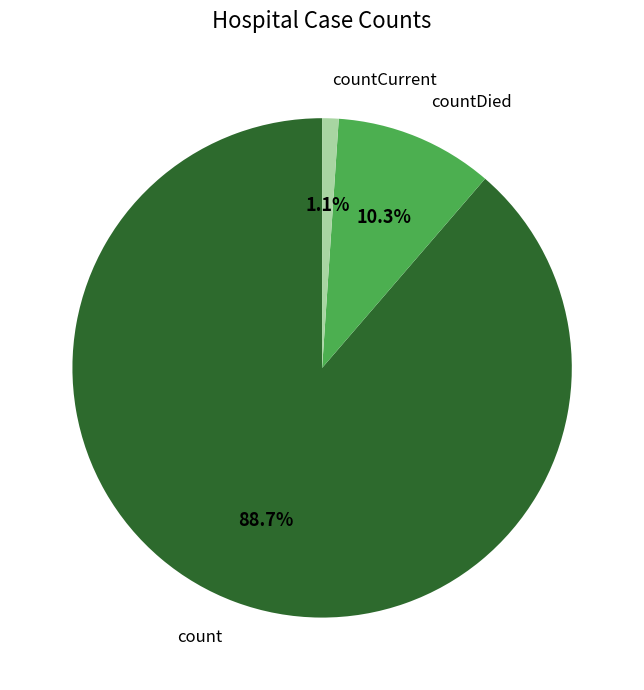

Rank the categories by value from lowest to highest.

countCurrent, countDied, count